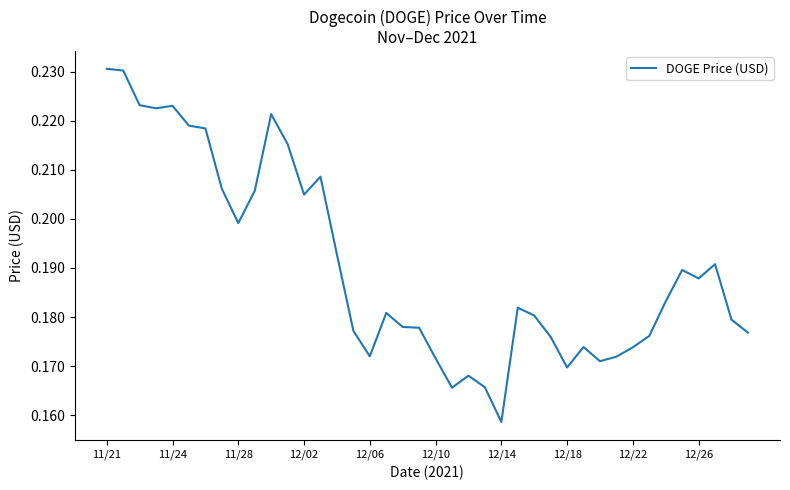

Is this an area chart (filled region under the line)?

No